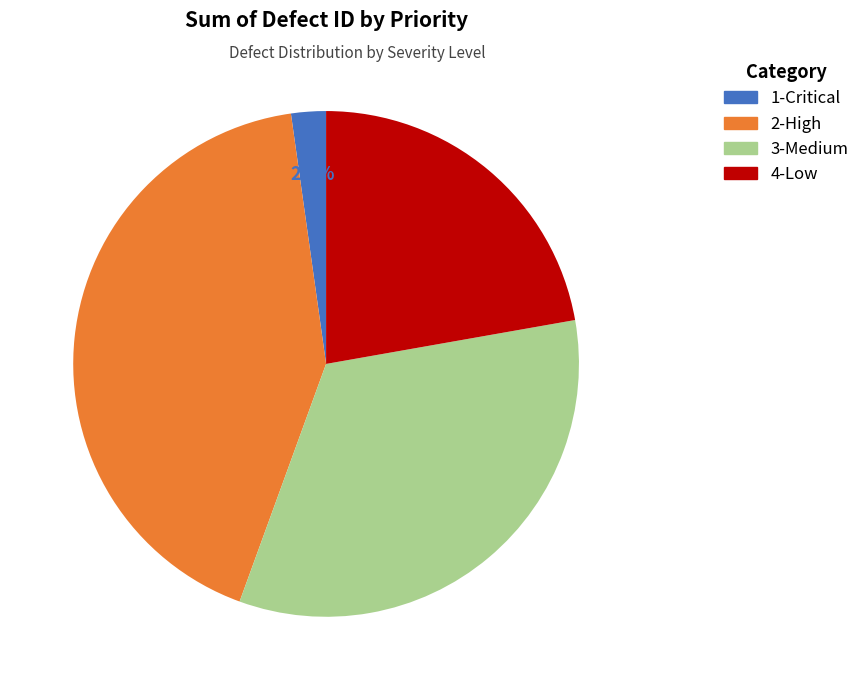

To the nearest percent, what portion does 1-Critical represent?

2%